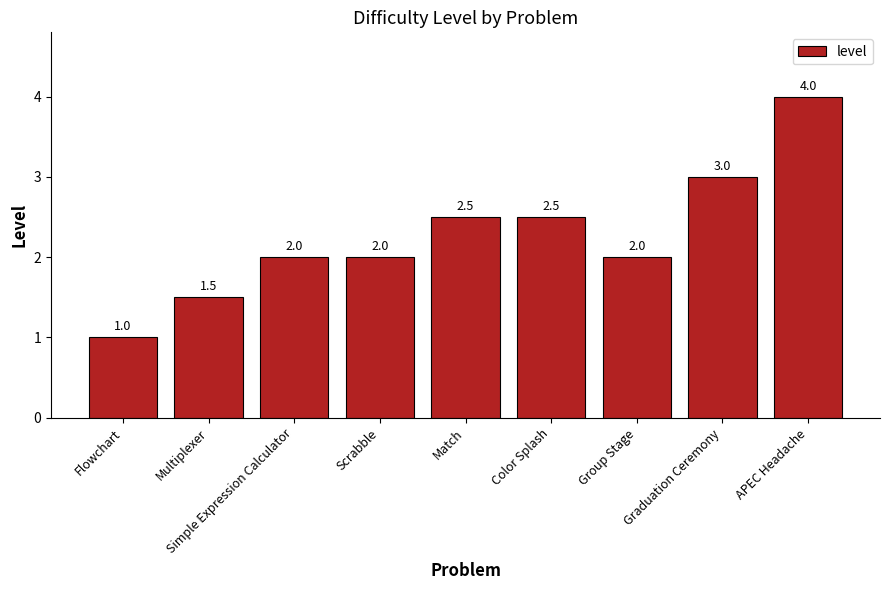

What position from the right is Graduation Ceremony?

2